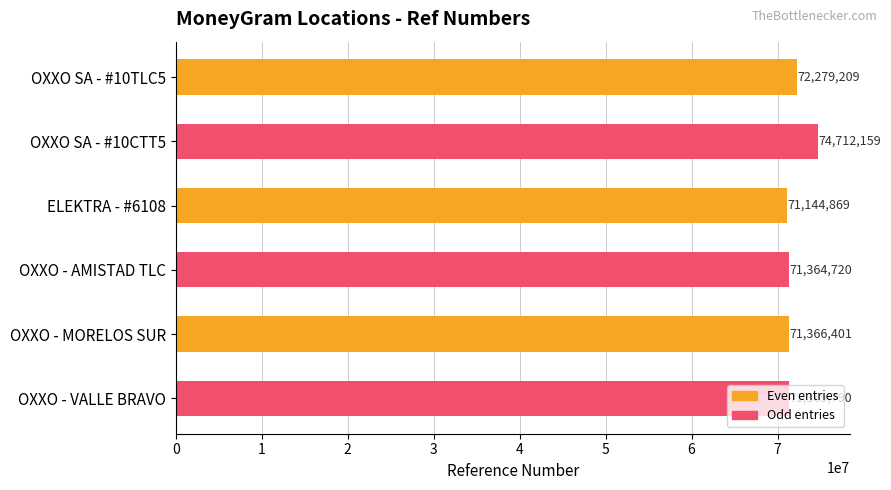

List the labels in order of value, largest first.

OXXO SA - #10CTT5, OXXO SA - #10TLC5, OXXO - MORELOS SUR, OXXO - VALLE BRAVO, OXXO - AMISTAD TLC, ELEKTRA - #6108